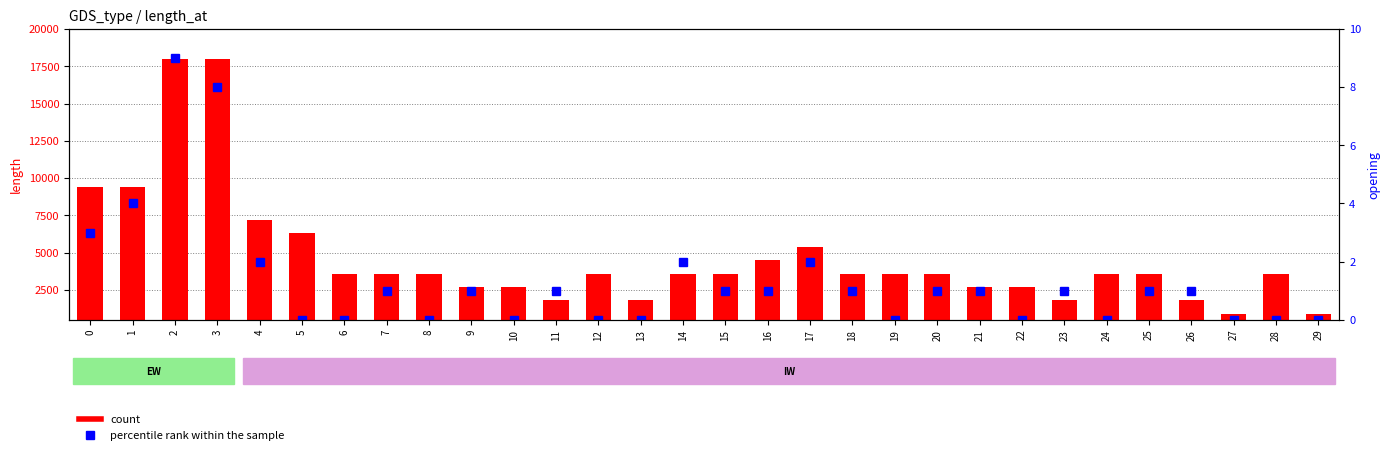

What is the difference between the maximum and minimum values in the percentile rank within the sample series?

9